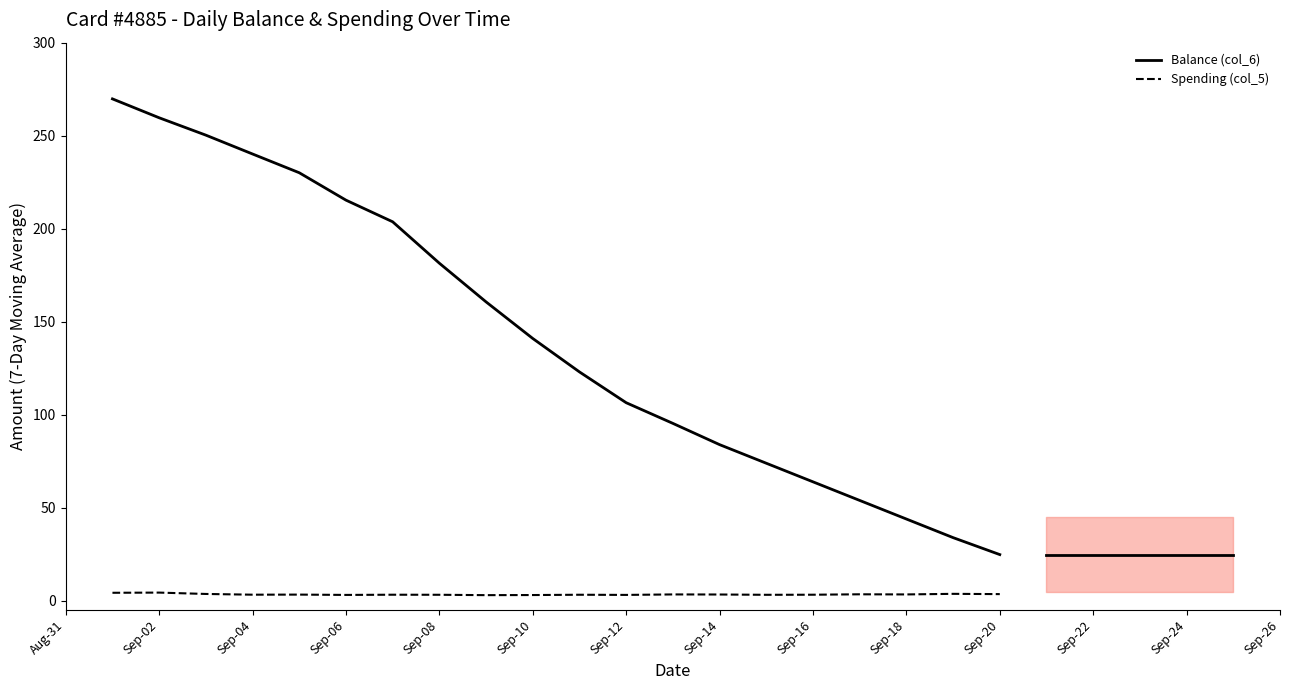

The Balance (col_6) series shows 63.9 at Sep-16. True or false?

True